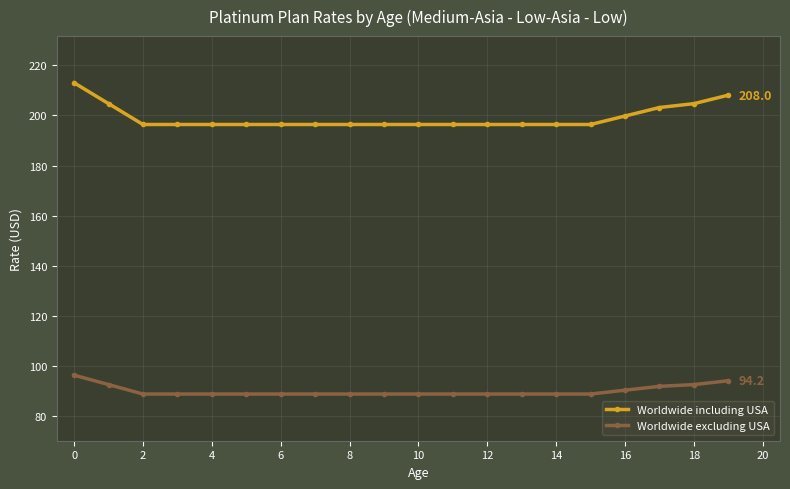

What is the value of the Worldwide excluding USA point at the 7th from the left?

88.9